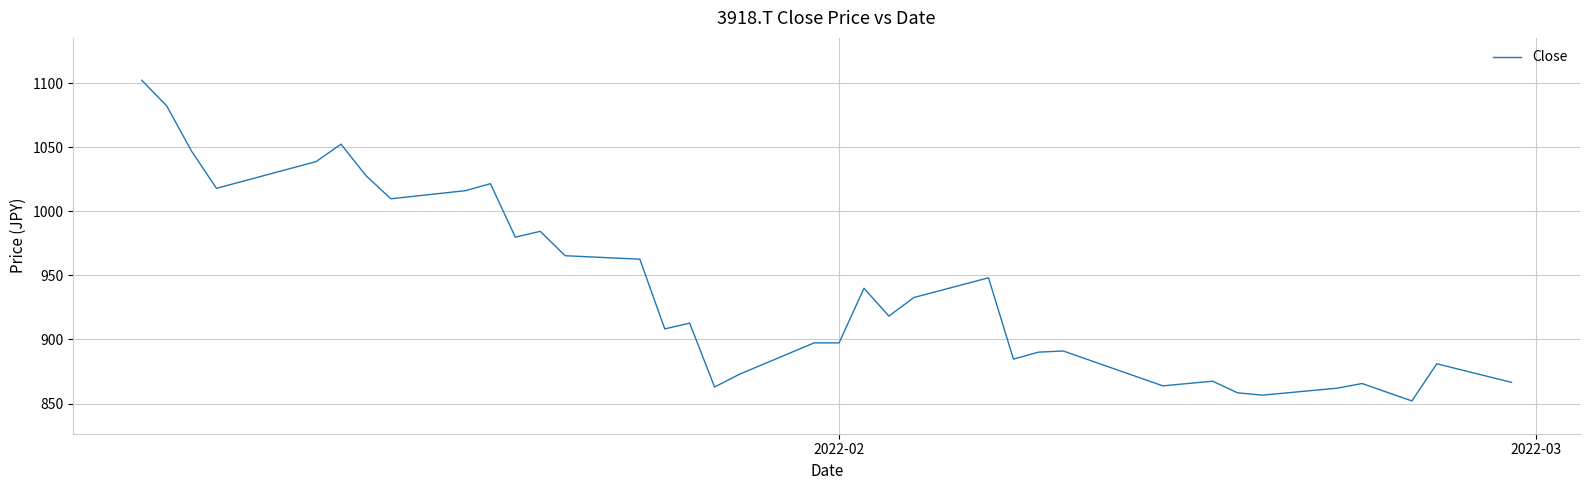

What is the difference between the maximum and minimum values?

250.2